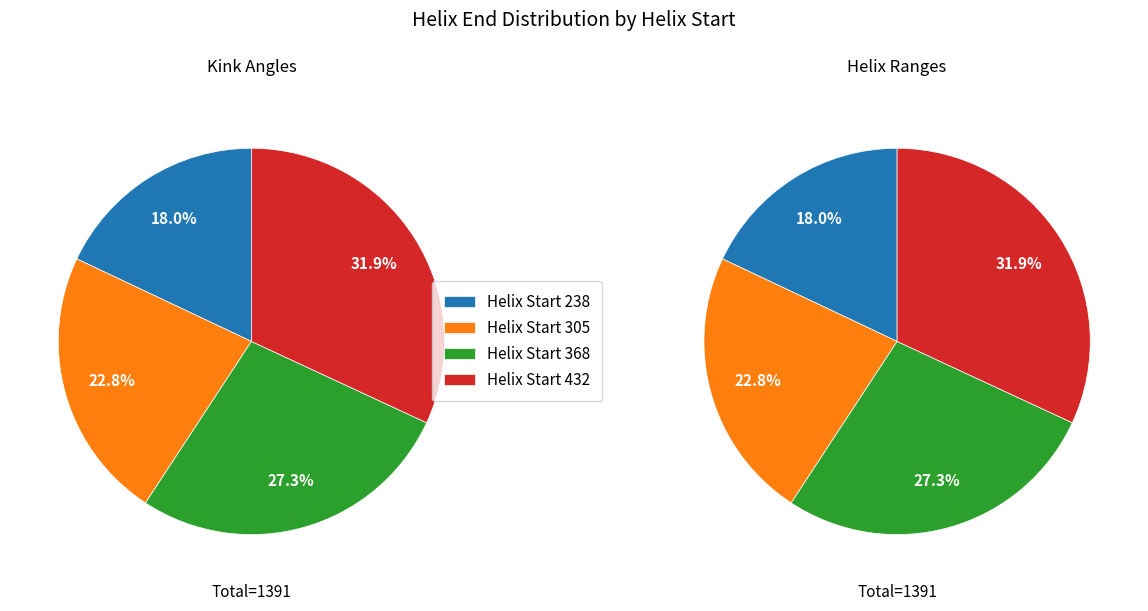

To the nearest percent, what percentage of the pie is 238?

18%